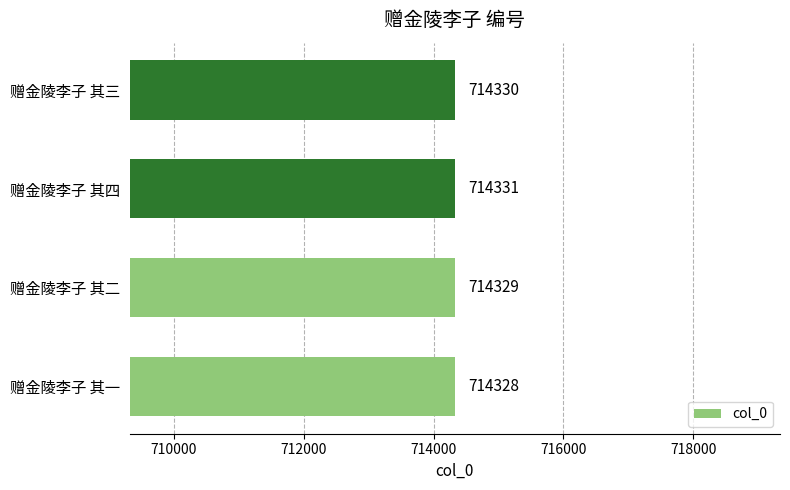

What is the difference between the maximum and minimum values?

3